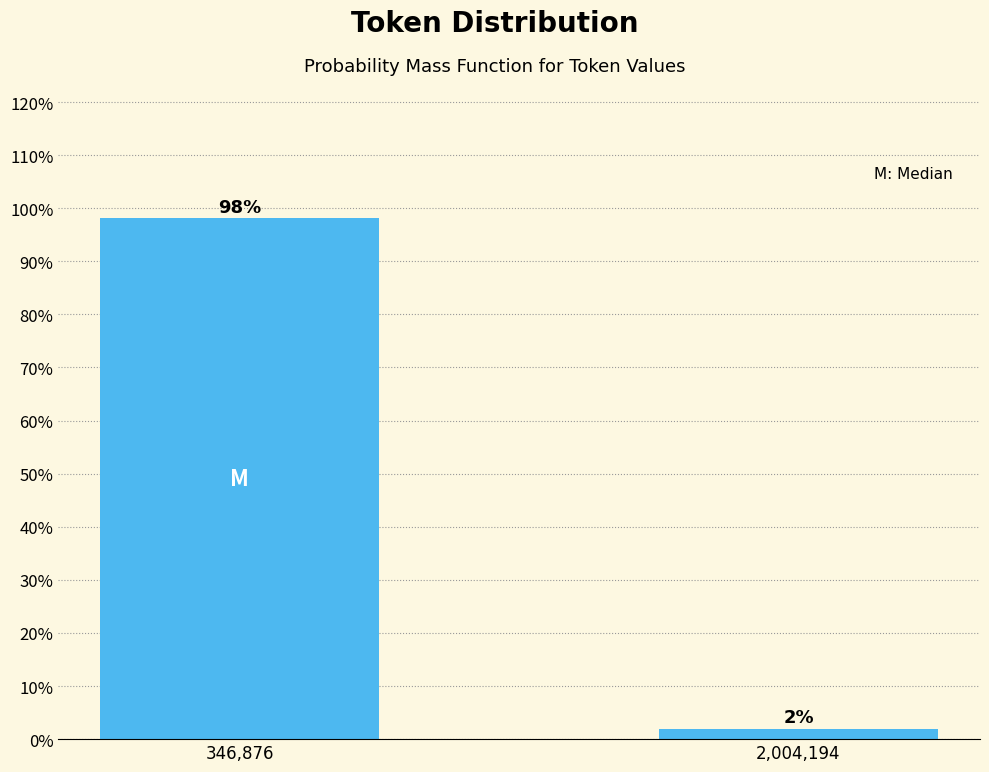

Which label corresponds to the smallest value in the chart?

2,004,194